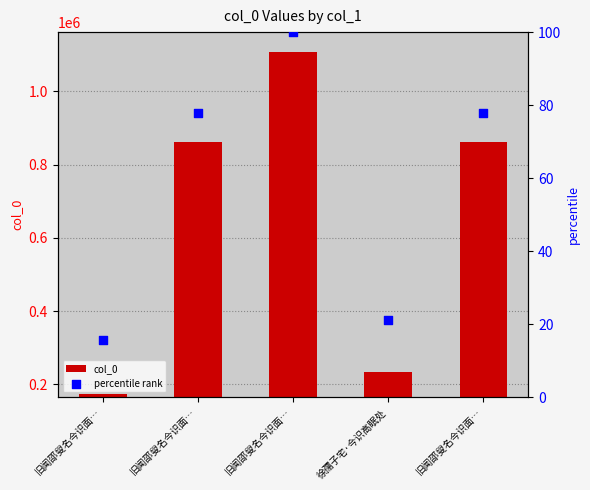

What are all the series names shown in the legend?

col_0, percentile rank